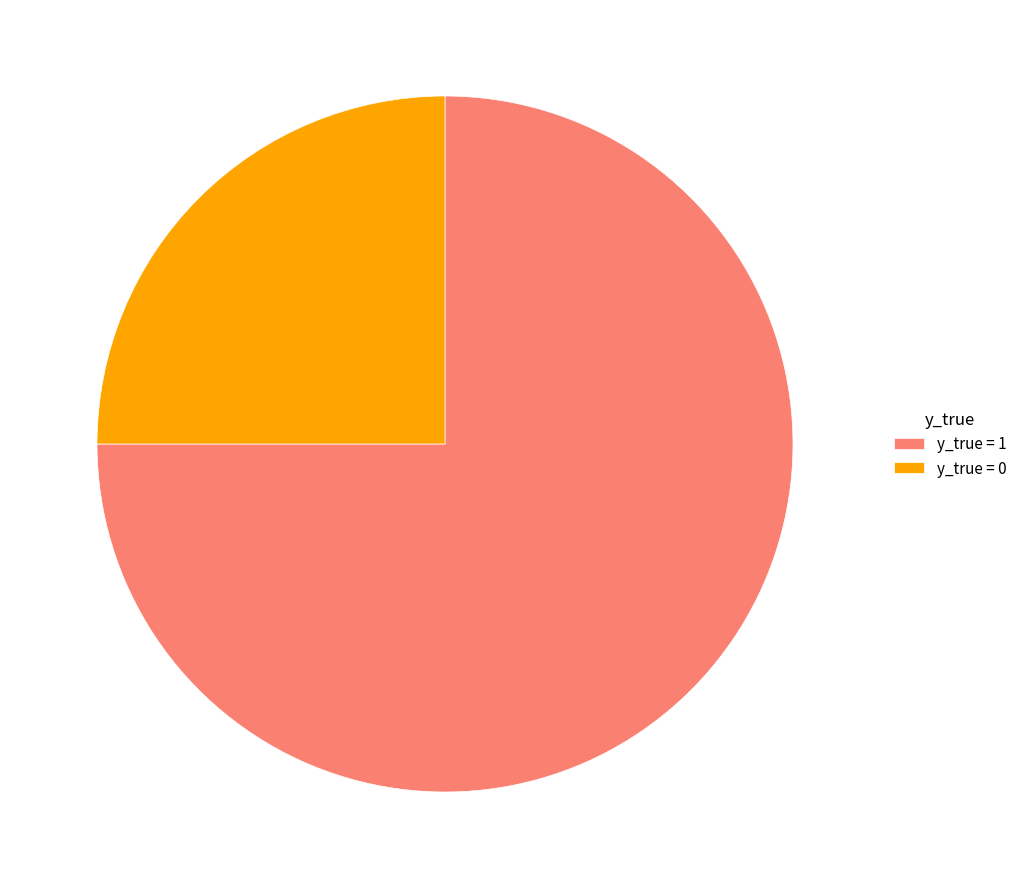

How many segments does this pie chart have?

2